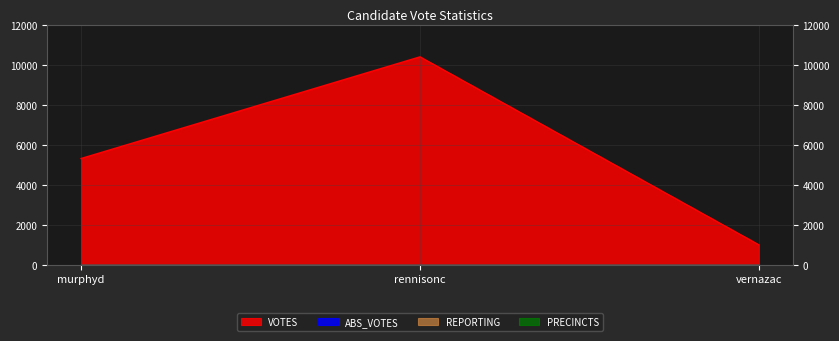

Is the value of REPORTING at vernazac greater than the value of VOTES at rennisonc?

No